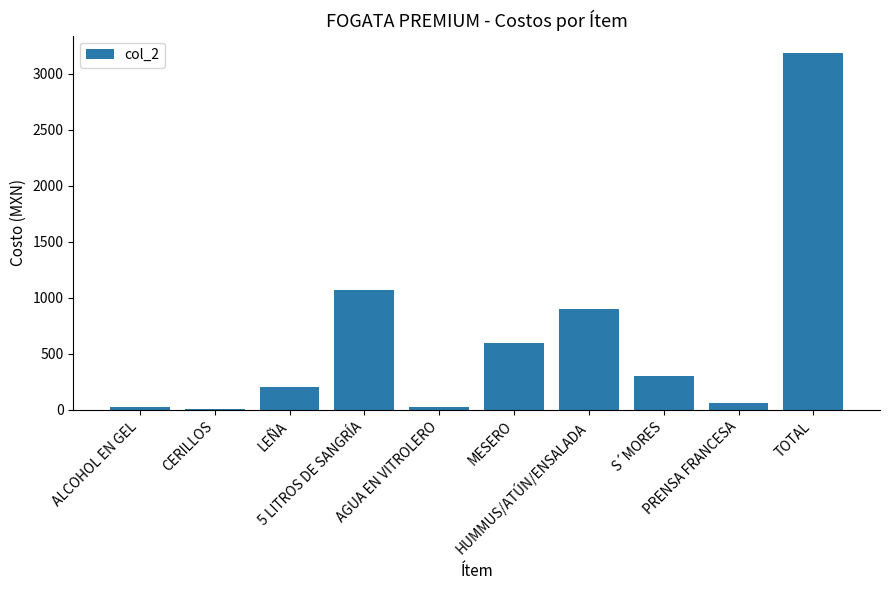

What is the greatest value displayed?

3180